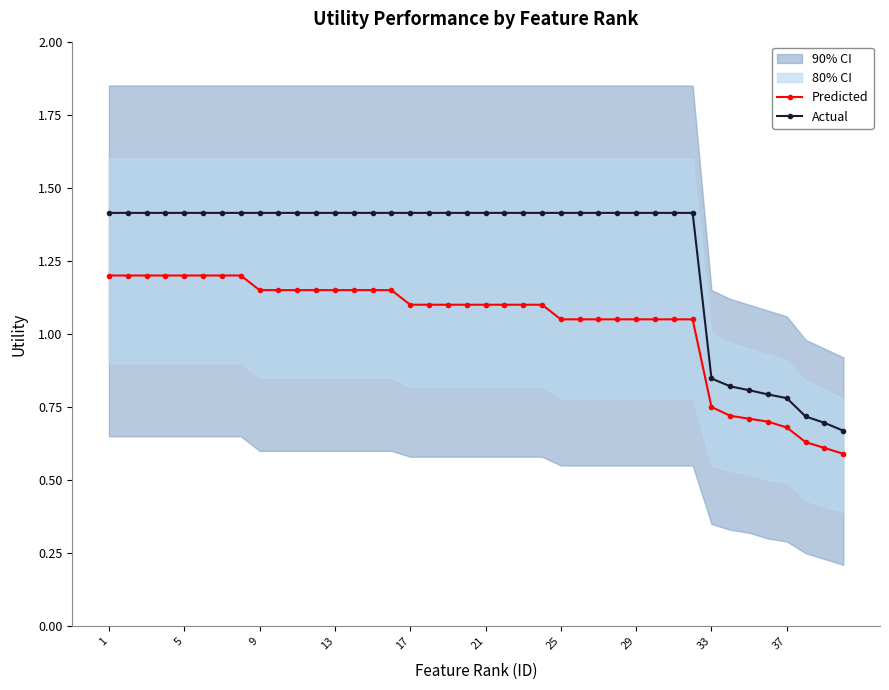

How many lines are shown in the chart?

2